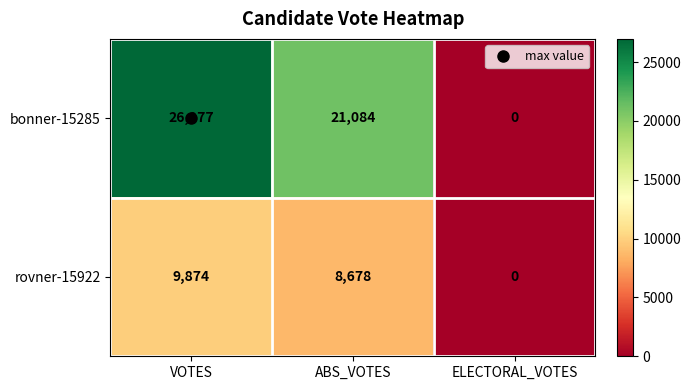

Rank the series by their maximum value, from highest to lowest.

bonner-15285, rovner-15922